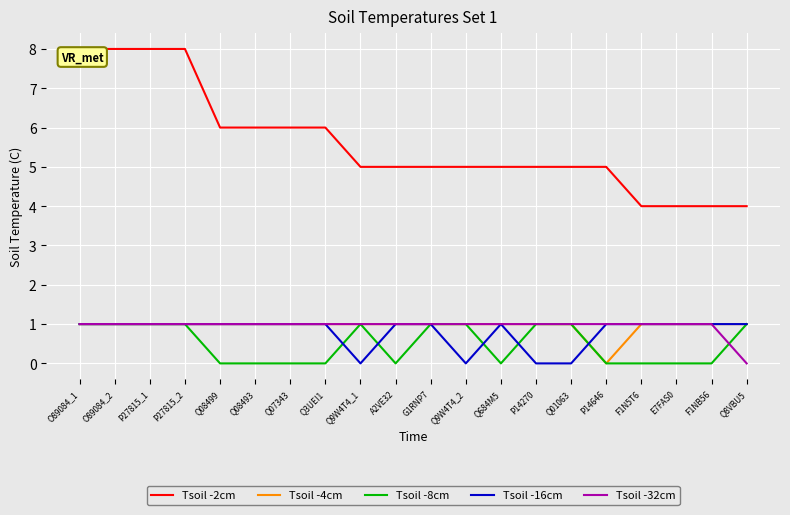

True or false: Tsoil -4cm and Tsoil -2cm cross at least once.

False